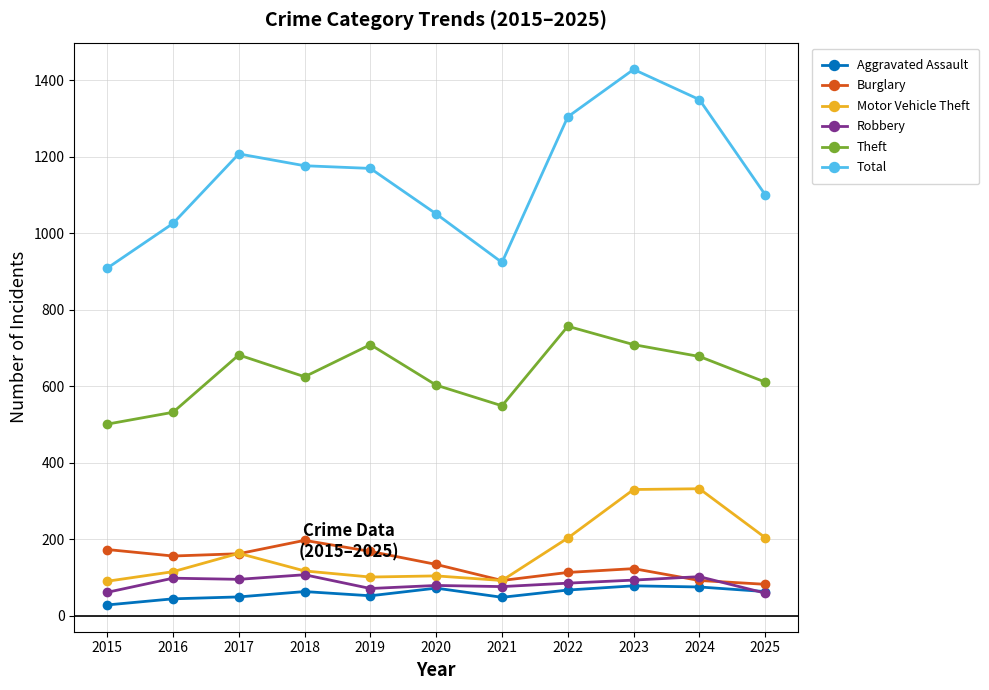

What is the difference between the highest and lowest values at 2024?

1275